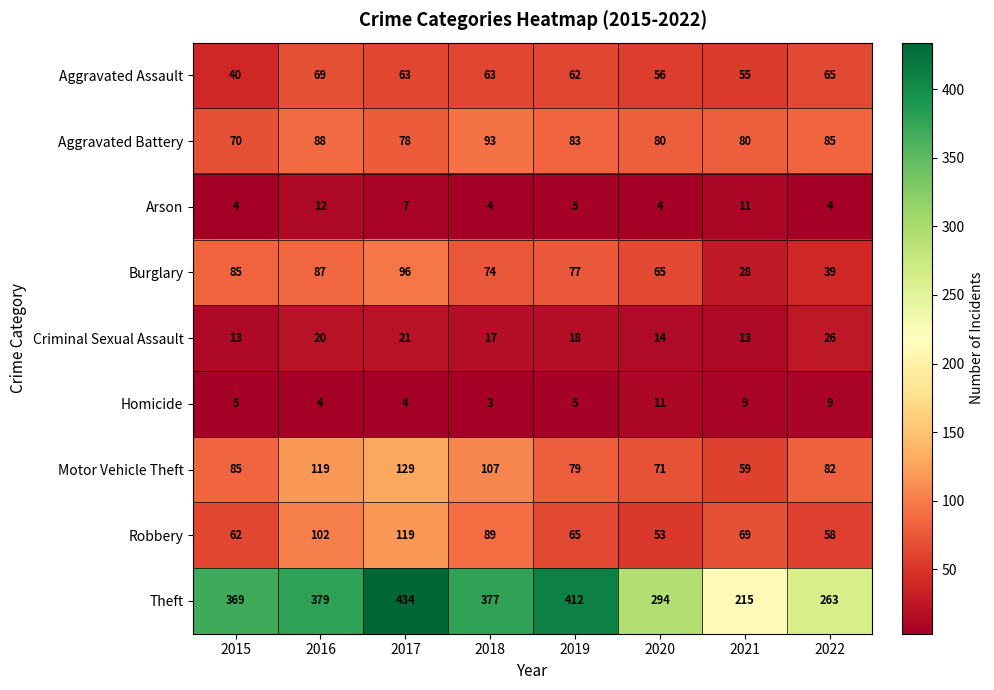

Which label corresponds to the smallest value in the chart?

2018